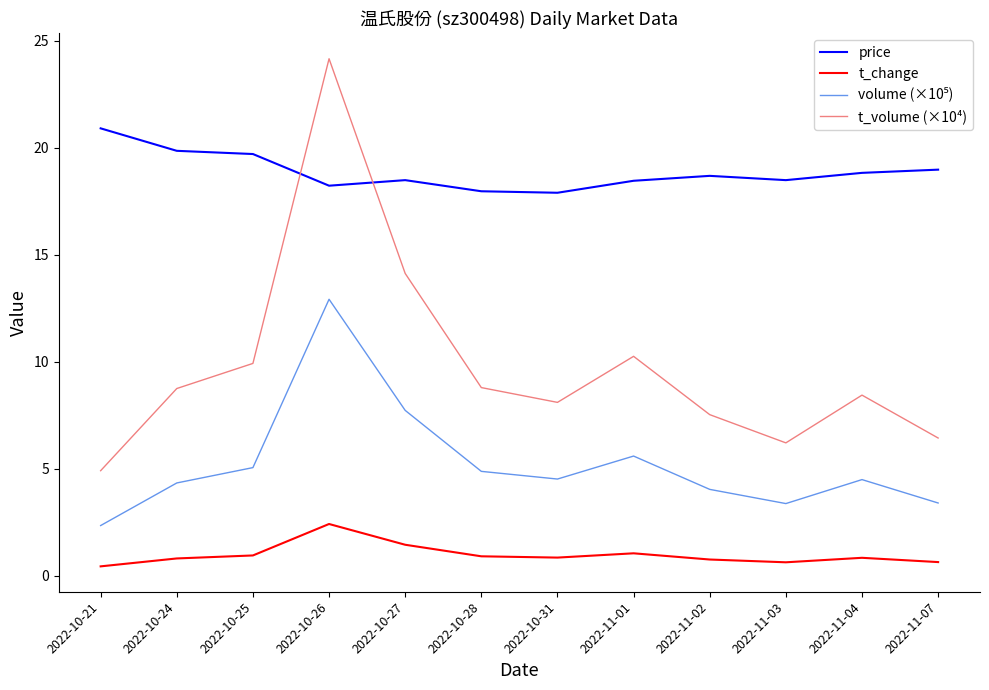

True or false: t_change has a value of 0.8 at 2022-11-02.

True